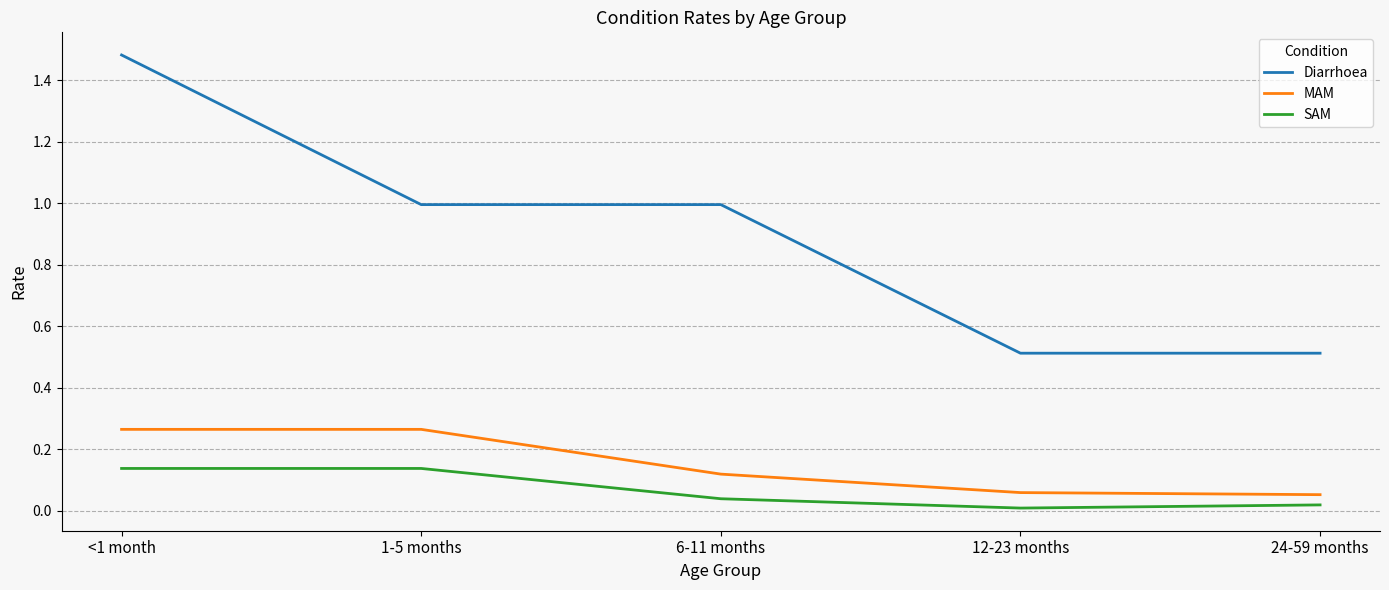

List the series in order of their peak value, lowest first.

SAM, MAM, Diarrhoea